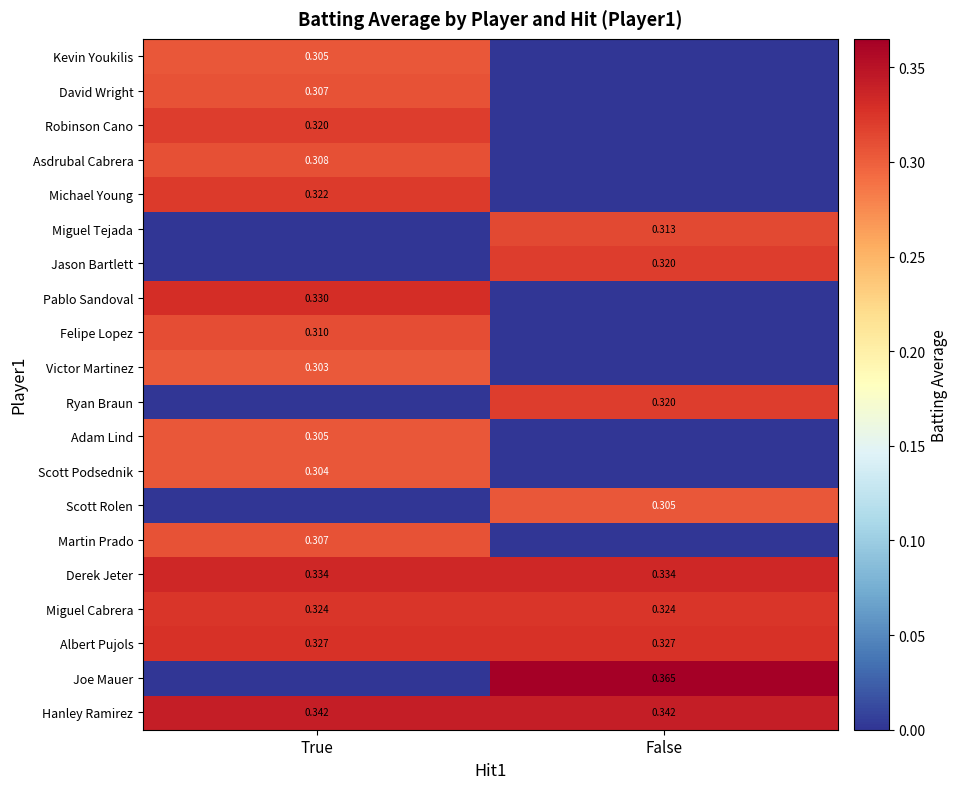

Is the value of David Wright at True greater than the value of Joe Mauer at False?

No